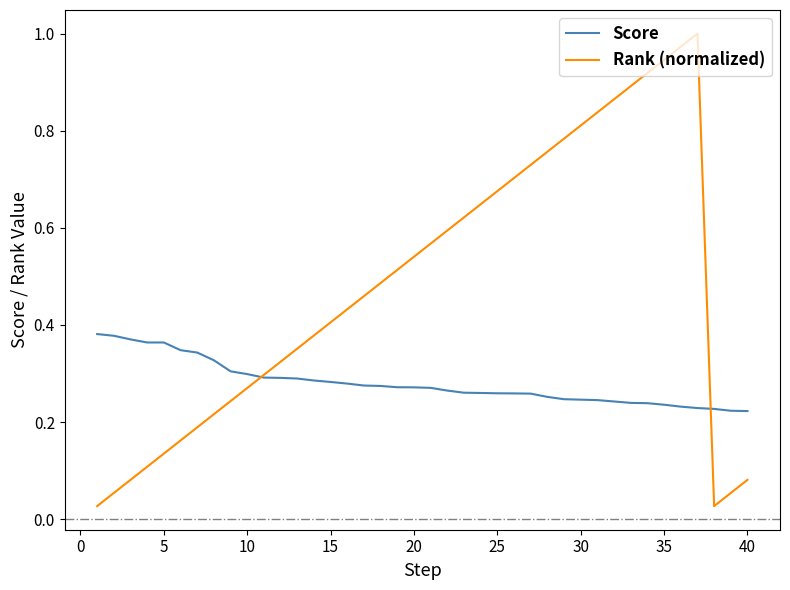

How many intersections are there between Rank (normalized) and Score?

2